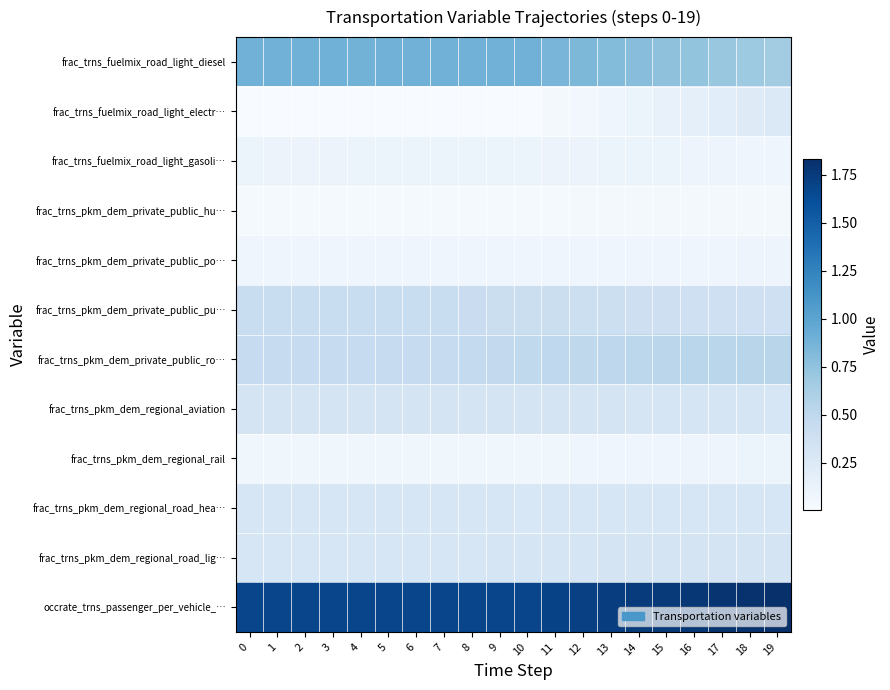

What is the total value across all series at 17?

4.9